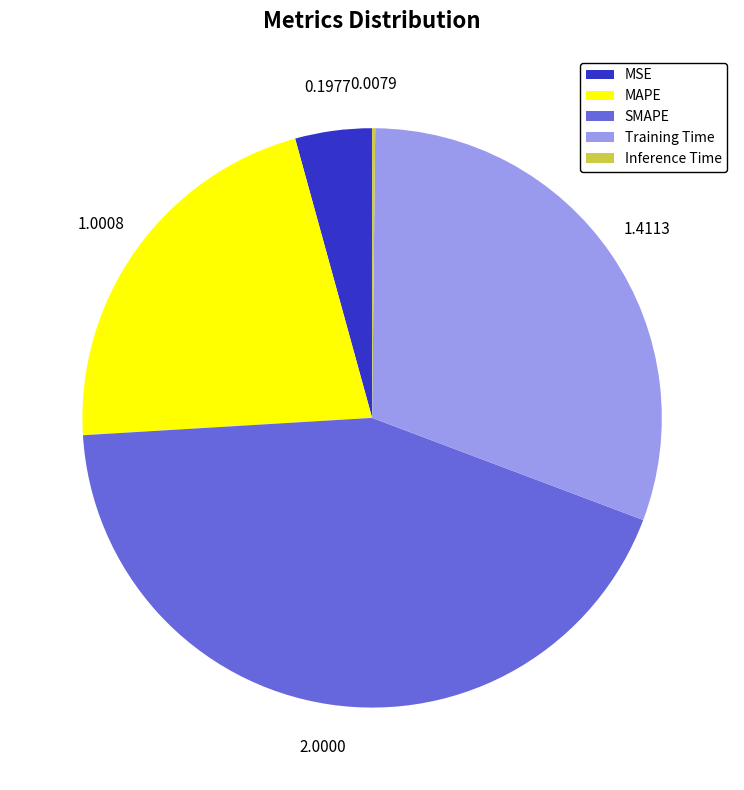

Which slice is the largest?

SMAPE